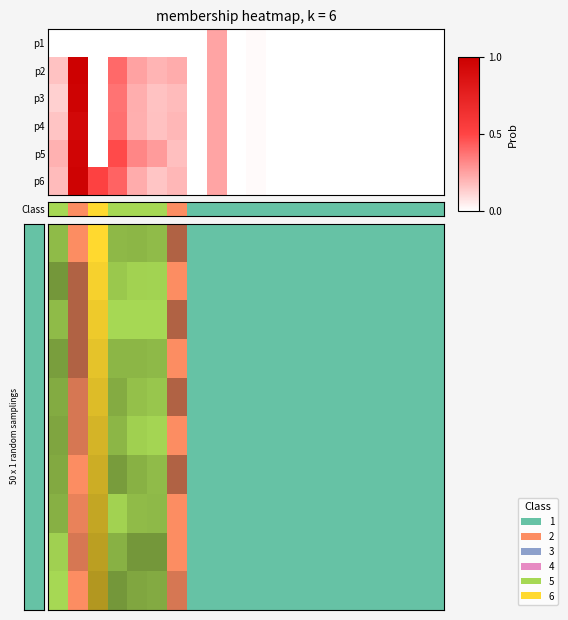

Which label corresponds to the largest value in the chart?

2